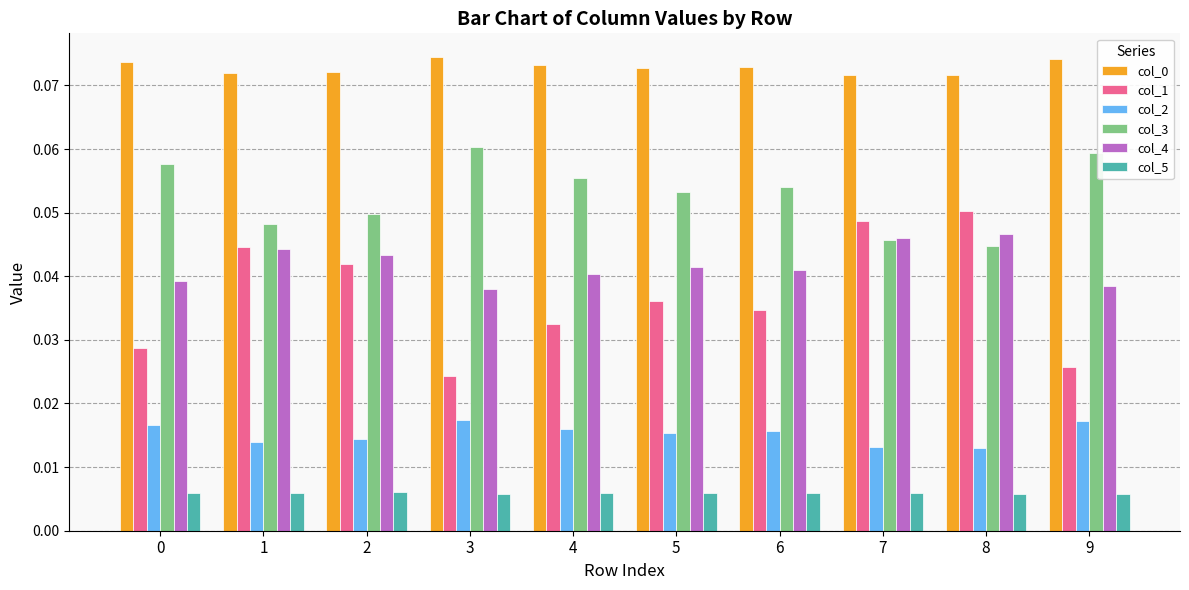

Which series has the widest spread of values?

col_1